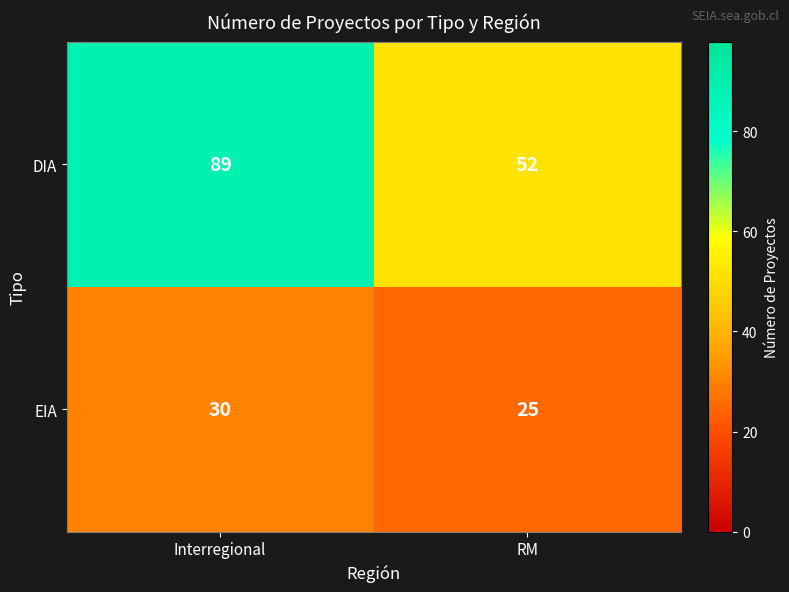

Which series has the largest total across all categories?

DIA